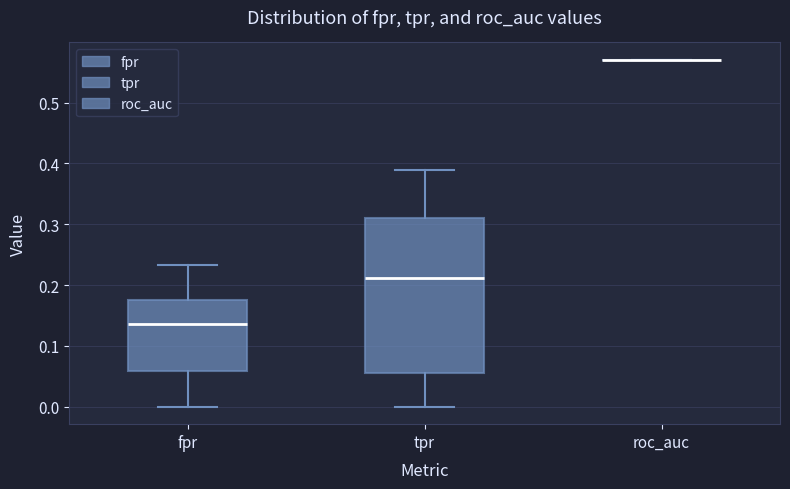

Reading left to right, transcribe this box plot: for each box, give where its median line is, the range the box spans, and where its two whiskers end, as read against the y-axis. The values are not printed on the chart, so give them approximately, as read against the axis.

fpr: median 0.14, box 0.06 to 0.18, whiskers 0.00 to 0.23
tpr: median 0.21, box 0.06 to 0.31, whiskers 0.00 to 0.39
roc_auc: box collapsed to a line at 0.57, whiskers 0.57 to 0.57